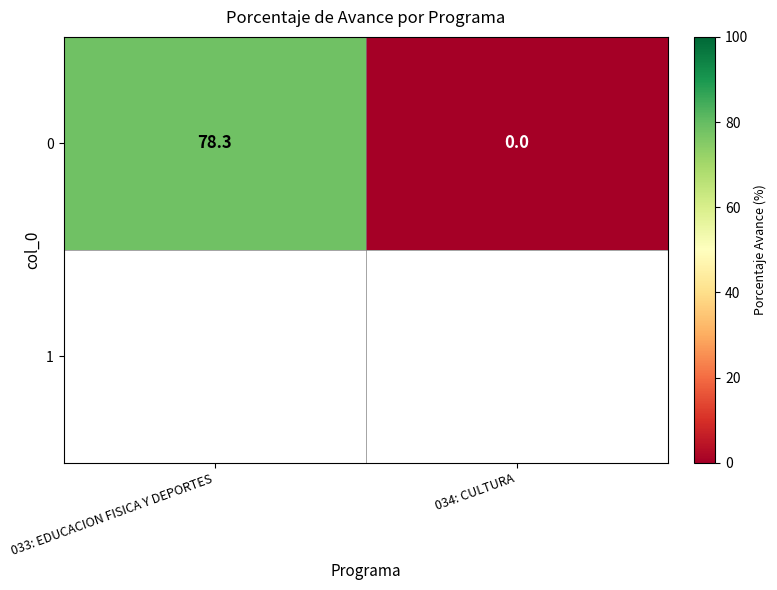

The value at 034: CULTURA is -30.7. True or false?

False